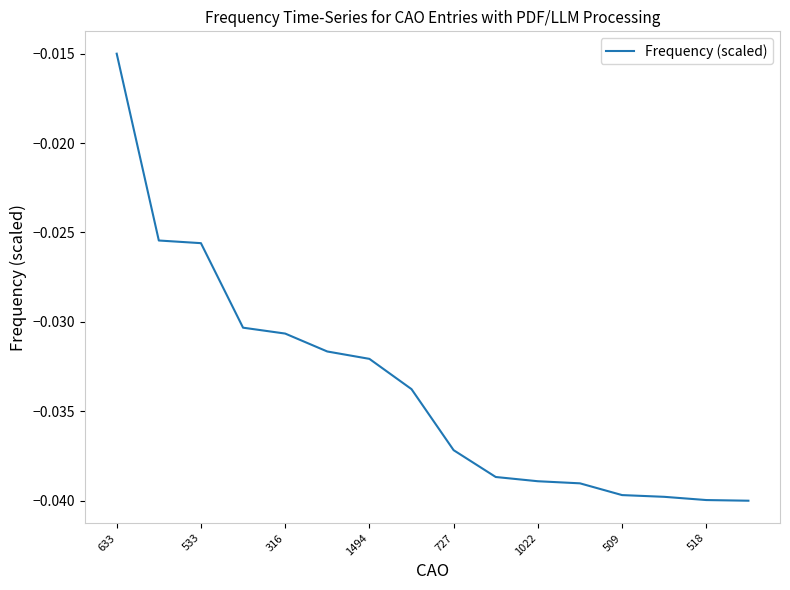

Which category has the highest value across all series?

633